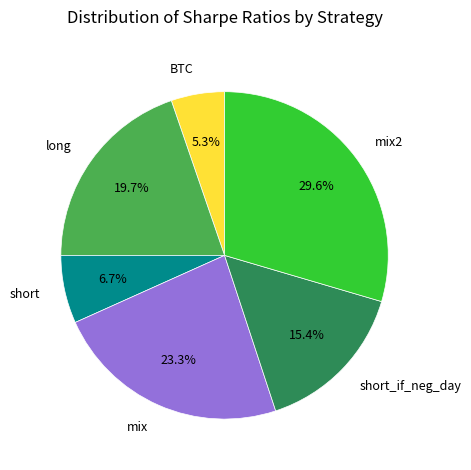

Does any single category account for the majority?

No